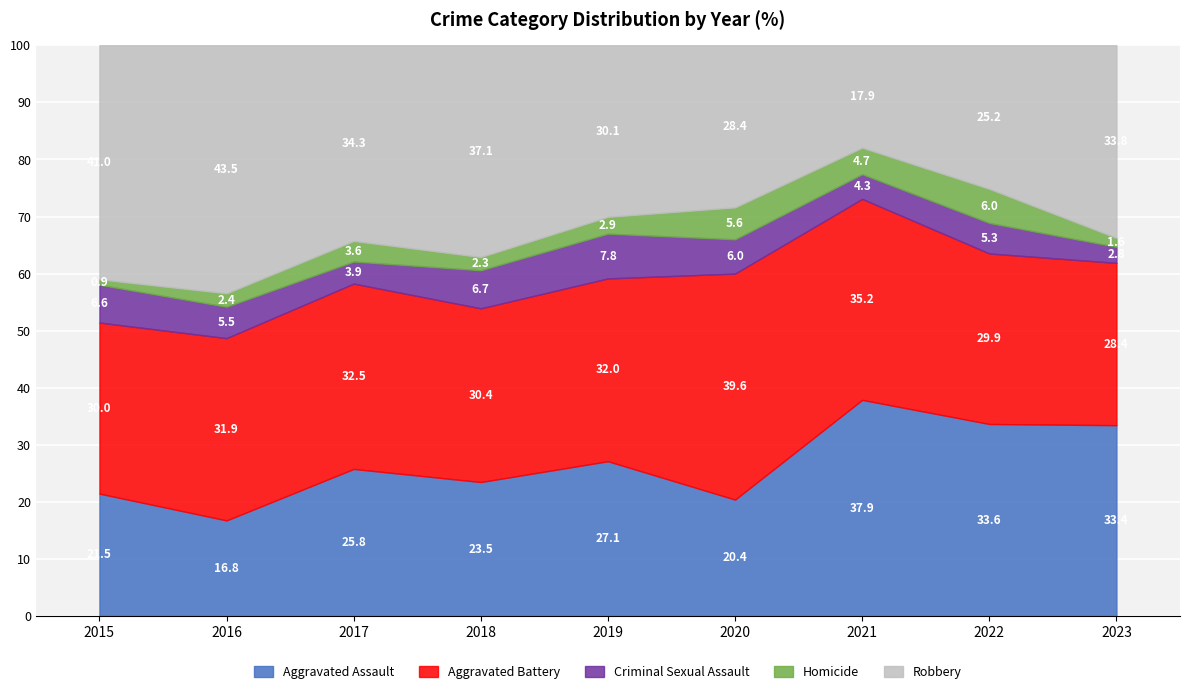

What is the lowest value of the Aggravated Assault series?

16.8